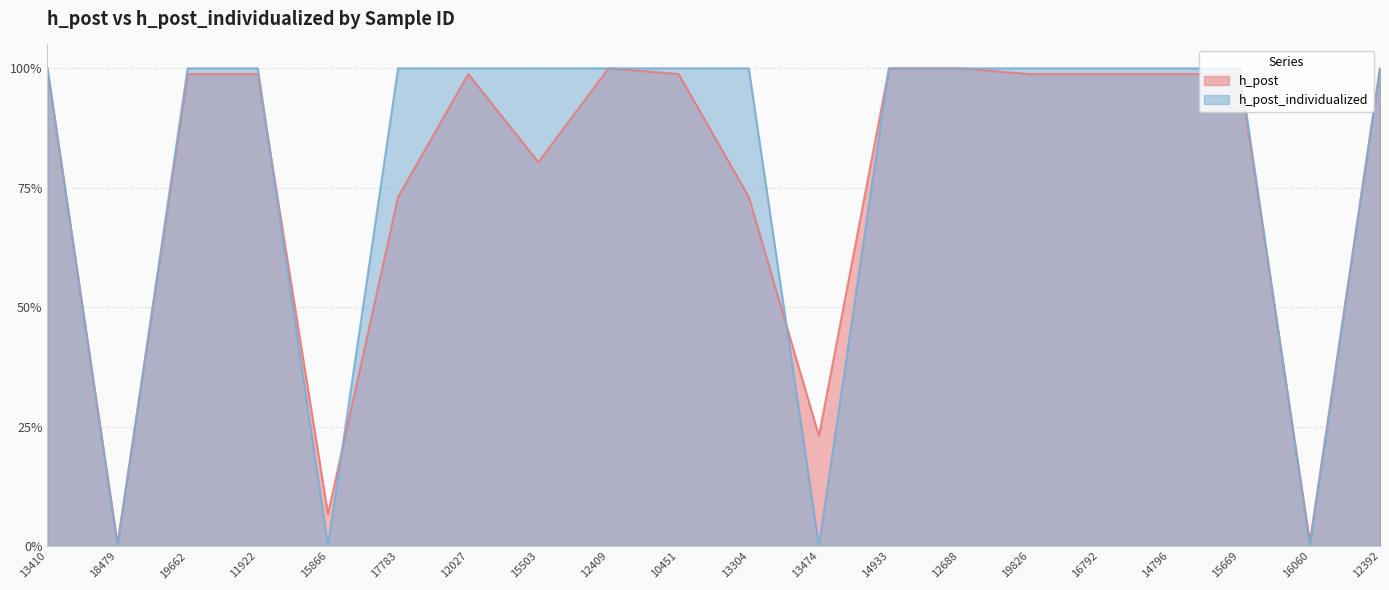

What is the average value of the h_post_individualized series?

0.8